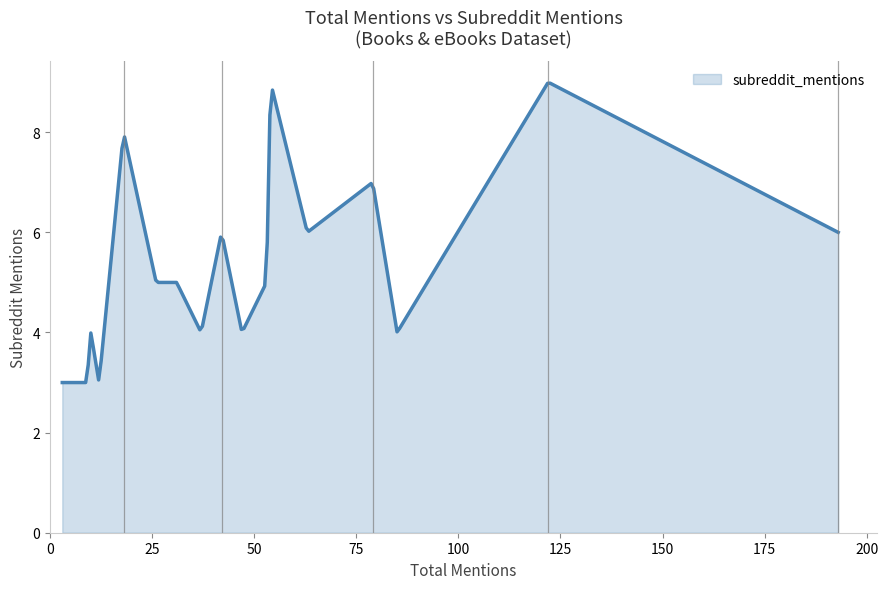

What is the difference between the second highest and minimum values?

6.0